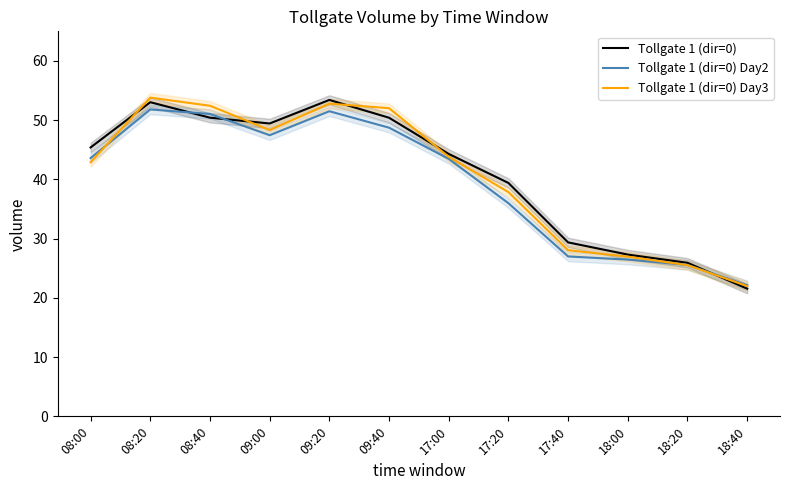

What is the average value of the Tollgate 1 (dir=0) Day3 series?

40.5